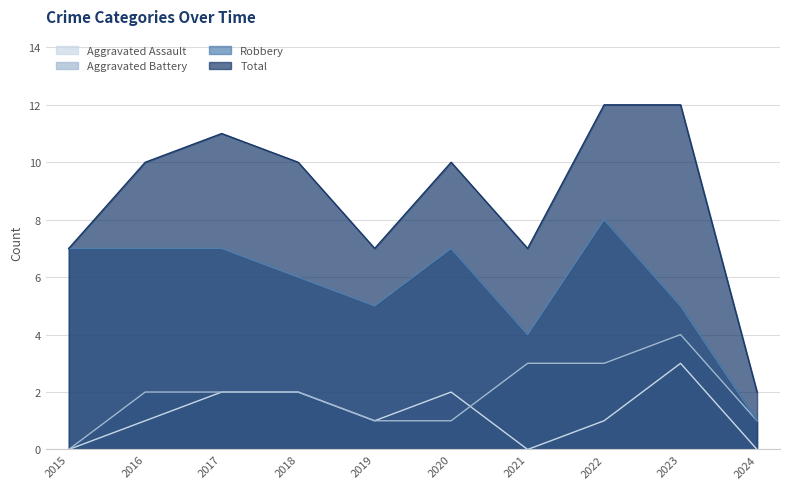

At which category does Aggravated Battery reach its first local peak?

2023